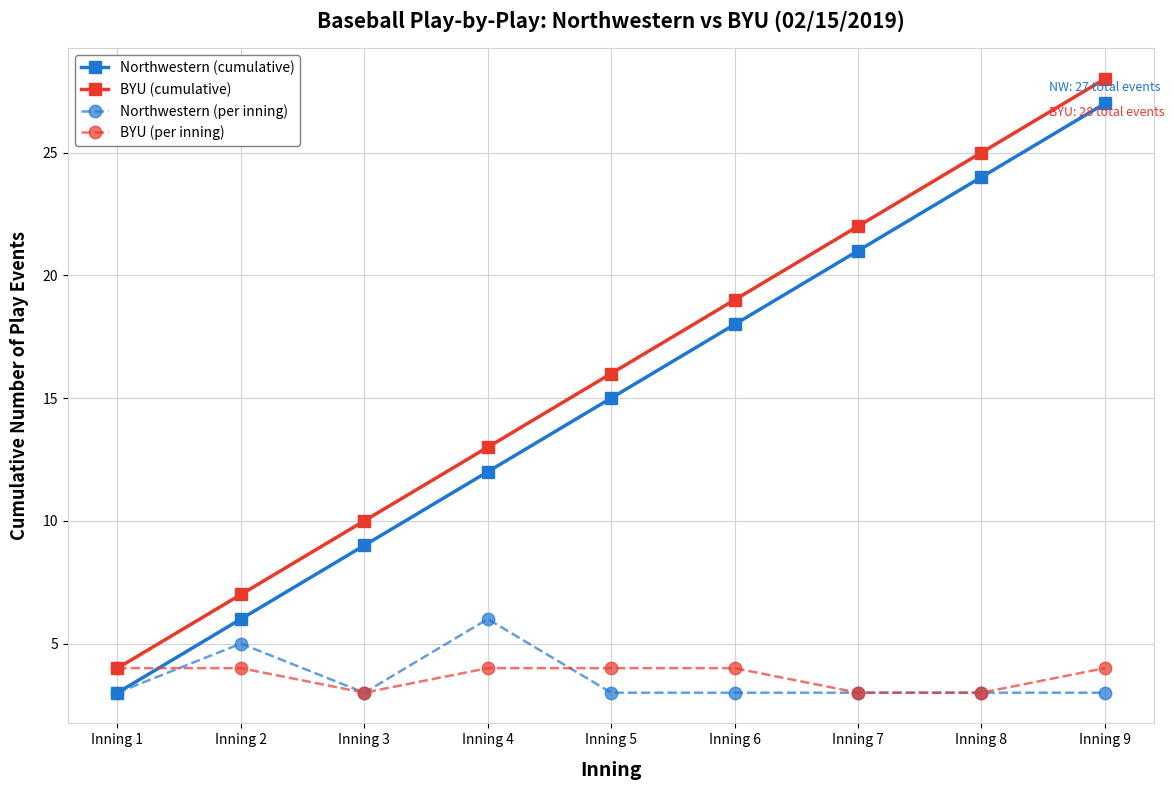

At which category is the sum across all series the highest?

Inning 9